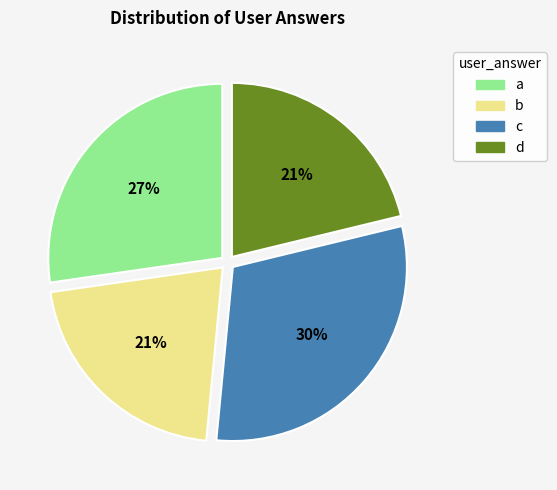

The b slice represents 32% of the pie. True or false?

False